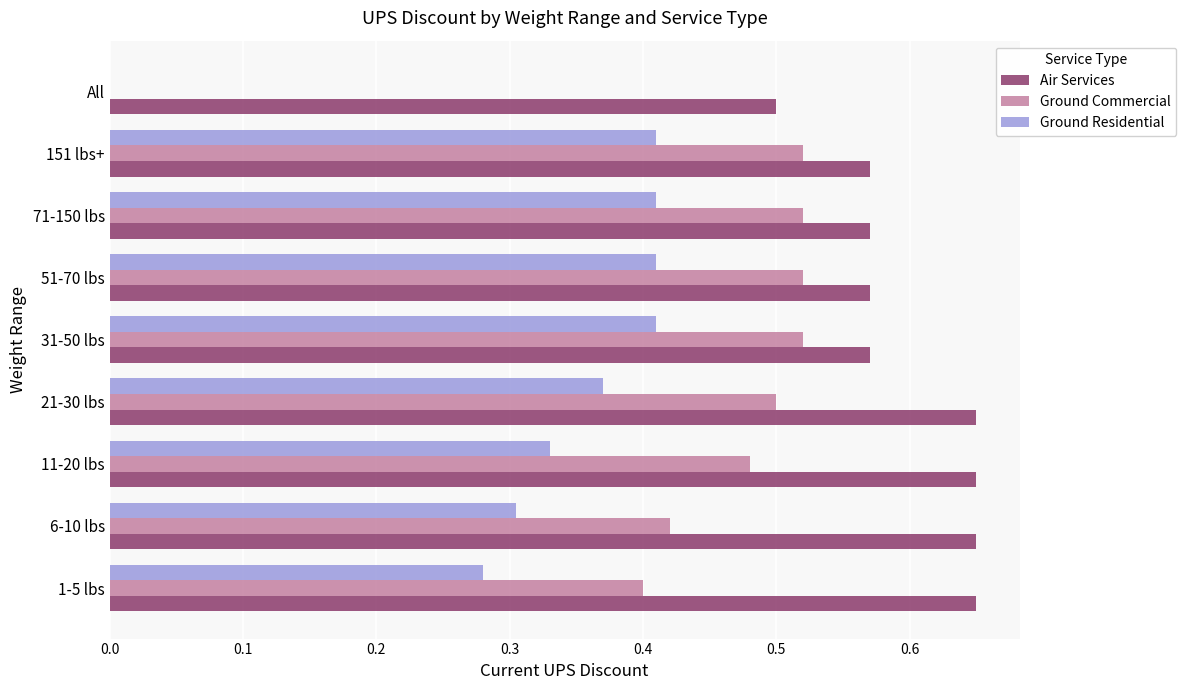

What are all the series names shown in the legend?

Air Services, Ground Commercial, Ground Residential